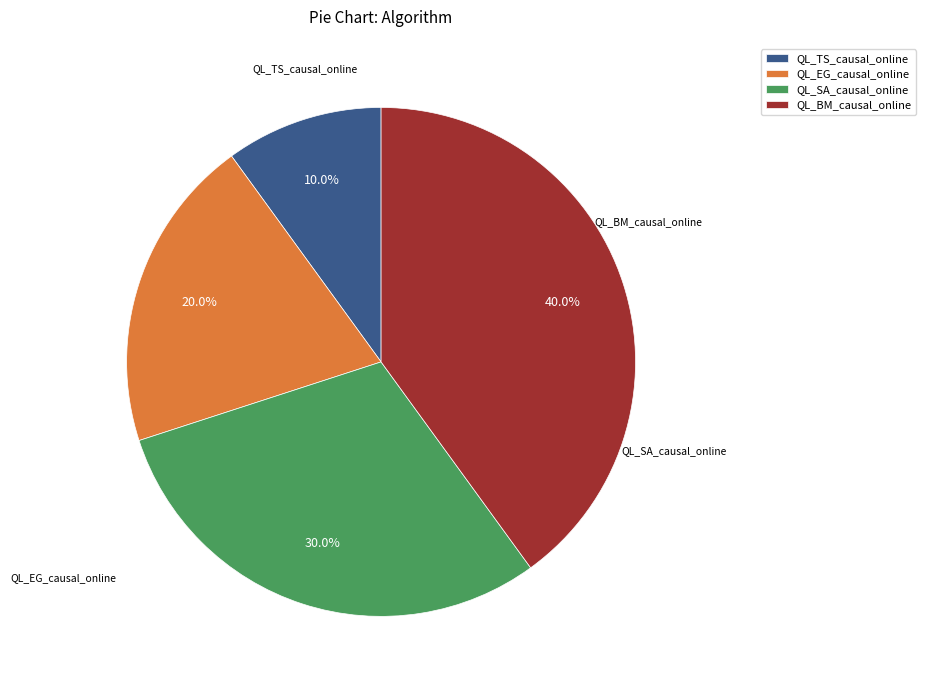

Do QL_TS_causal_online and QL_SA_causal_online together represent more than half of the pie?

No